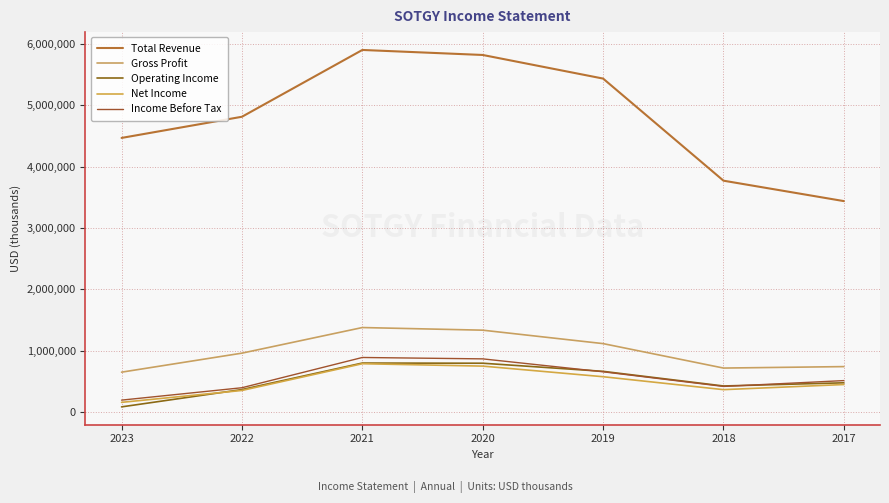

Reading right to left, extract all data points from this chart.

Total Revenue: 3437400	3770400	5435800	5820800	5902600	4813100	4467900
Gross Profit: 738100	714400	1113100	1332300	1375200	957600	647400
Operating Income: 473900	422100	660800	793300	796100	363900	81300
Net Income: 445900	362200	573200	746200	785200	349100	155000
Income Before Tax: 510000	414600	653500	864300	887000	393600	191500